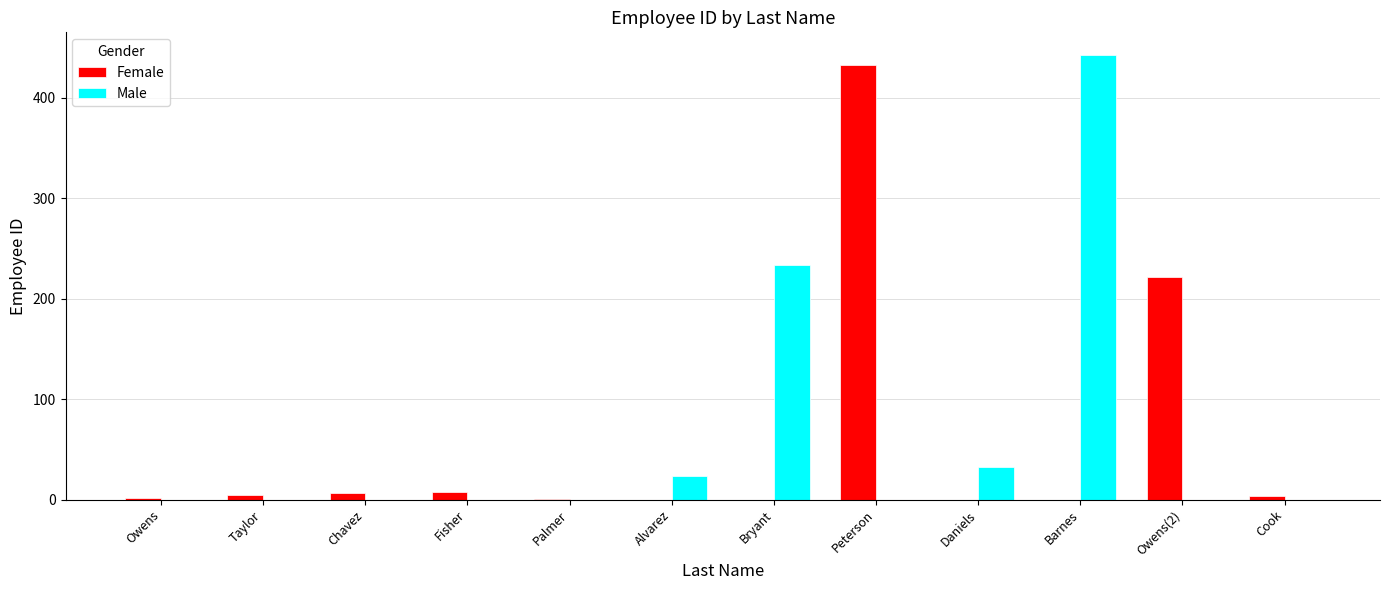

Are the bars horizontal?

No